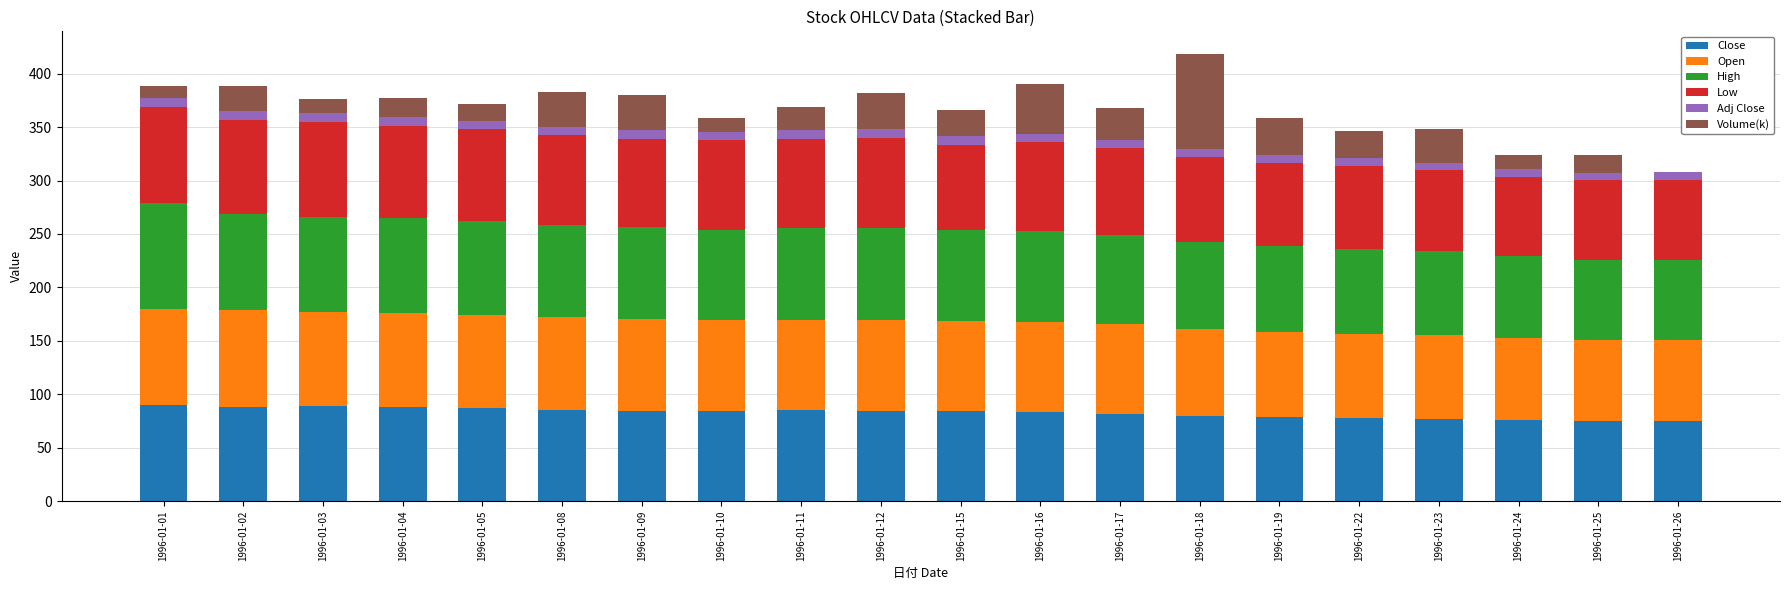

True or false: Low has a value of 75.2 at 1996-01-26.

True